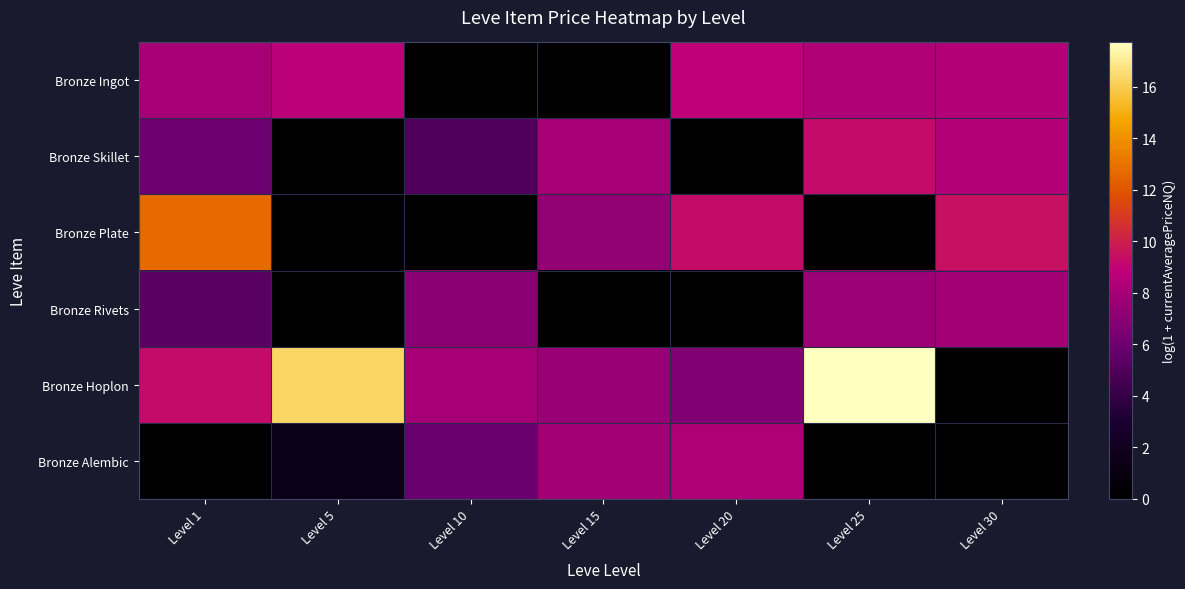

Reading left to right, list all the values displayed in this chart.

Bronze Ingot: Level 1=8.0	Level 5=8.7	Level 10=0.0	Level 15=0.0	Level 20=8.9	Level 25=8.3	Level 30=8.5
Bronze Skillet: Level 1=6.0	Level 5=0.0	Level 10=4.9	Level 15=8.0	Level 20=0.0	Level 25=9.2	Level 30=8.5
Bronze Plate: Level 1=12.7	Level 5=0.0	Level 10=0.0	Level 15=7.3	Level 20=9.3	Level 25=0.0	Level 30=9.4
Bronze Rivets: Level 1=5.3	Level 5=0.0	Level 10=7.0	Level 15=0.0	Level 20=0.0	Level 25=7.6	Level 30=7.9
Bronze Hoplon: Level 1=9.2	Level 5=16.3	Level 10=8.0	Level 15=7.5	Level 20=6.7	Level 25=17.7	Level 30=0.0
Bronze Alembic: Level 1=0.0	Level 5=1.4	Level 10=5.9	Level 15=7.8	Level 20=8.3	Level 25=0.0	Level 30=0.0